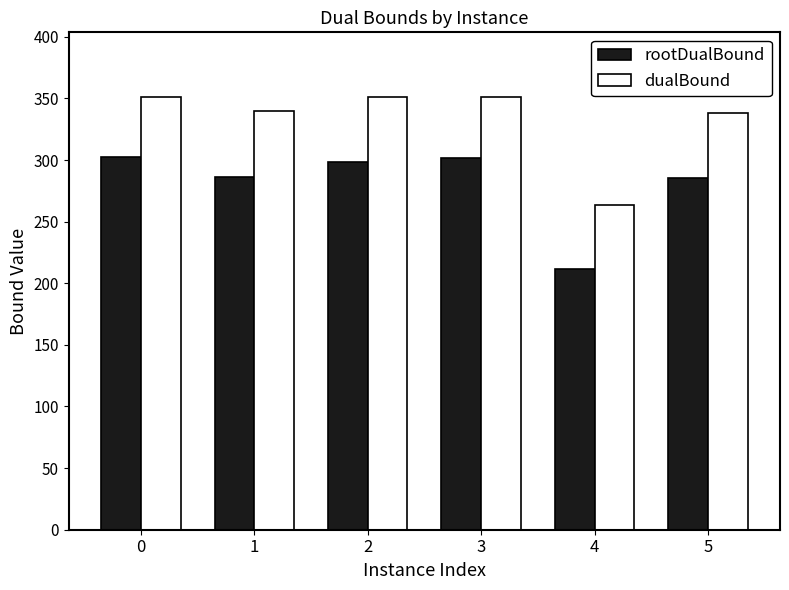

Which series changed the most between 2 and 4?

dualBound